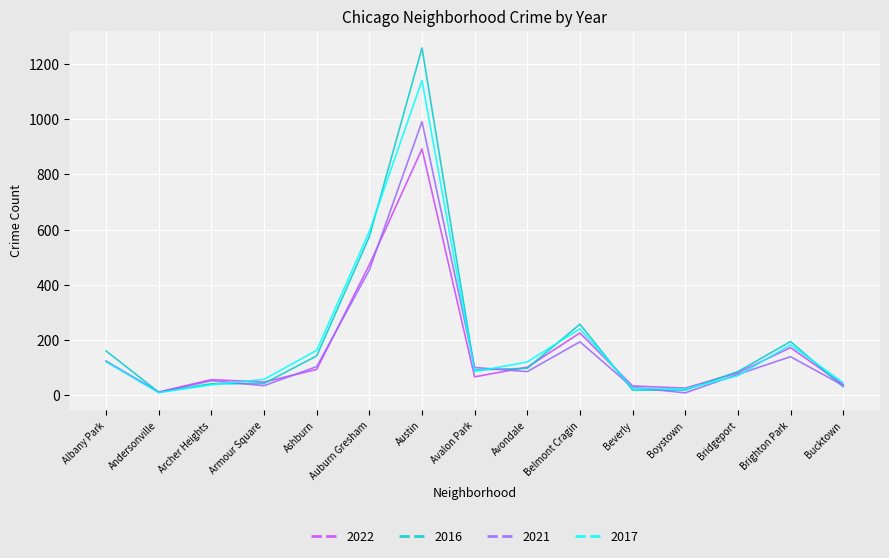

How many values in the 2017 series are below 85?

7